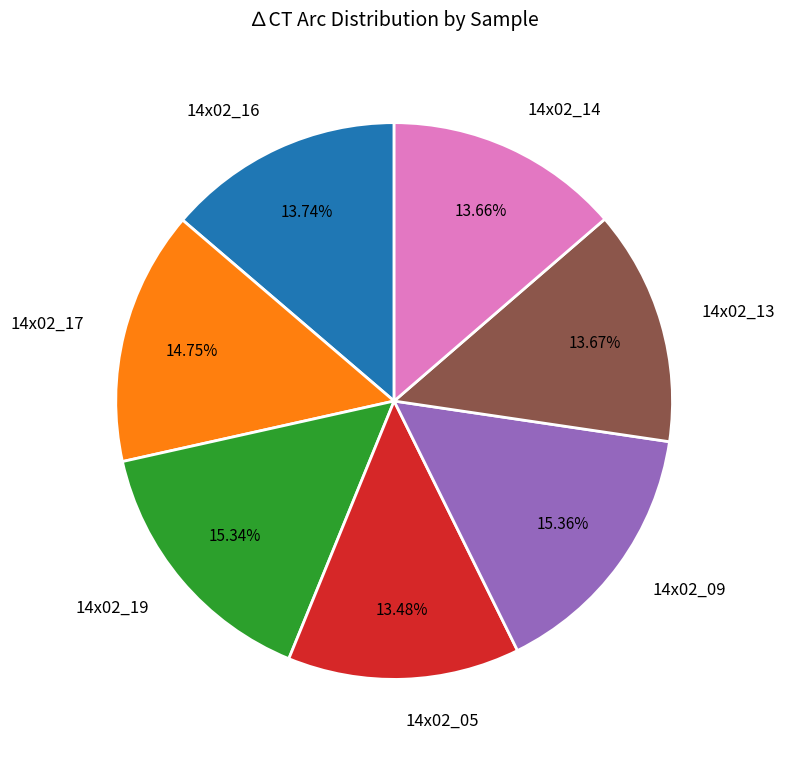

What percentage is NOT represented by 14x02_17?

85.2%